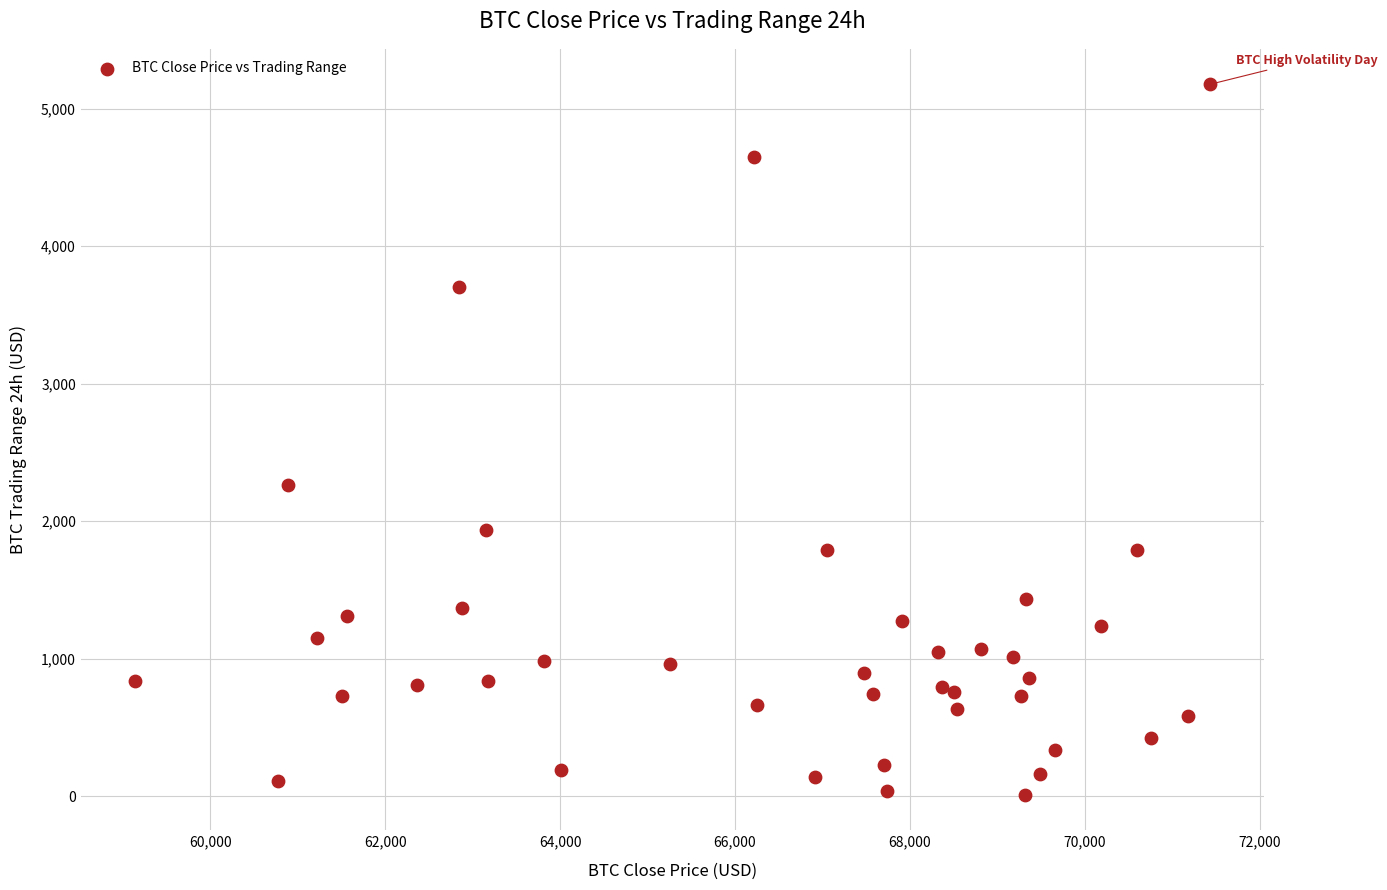

What is the range of X values (max minus min)?

12295.1